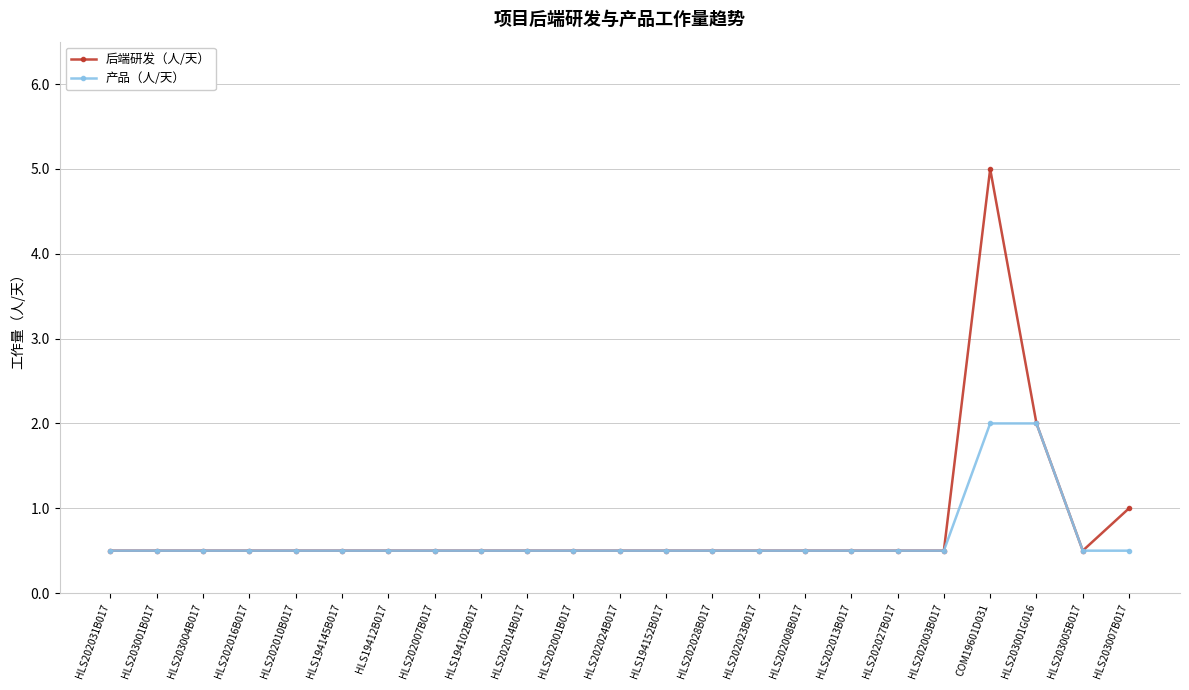

At which category is the sum across all series the highest?

COM19601D031